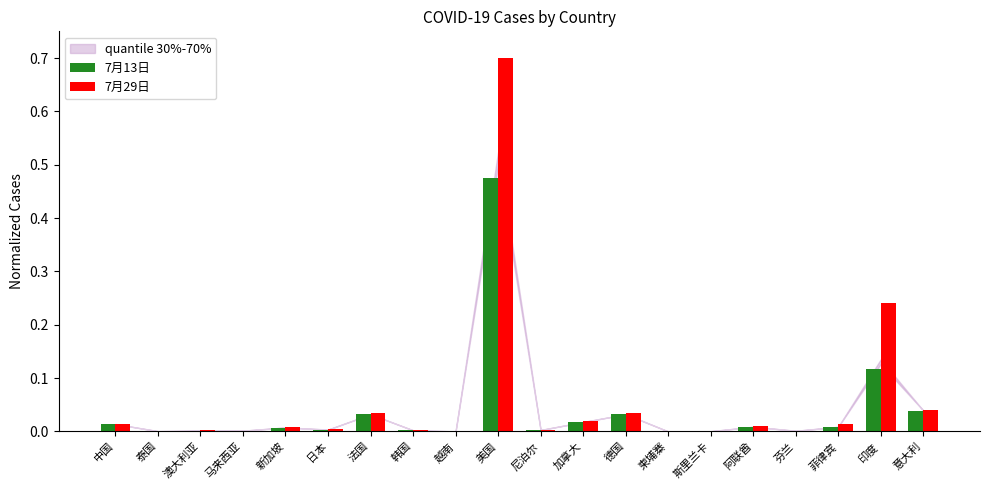

True or false: 7月13日 has a value of 0.0 at 加拿大.

True